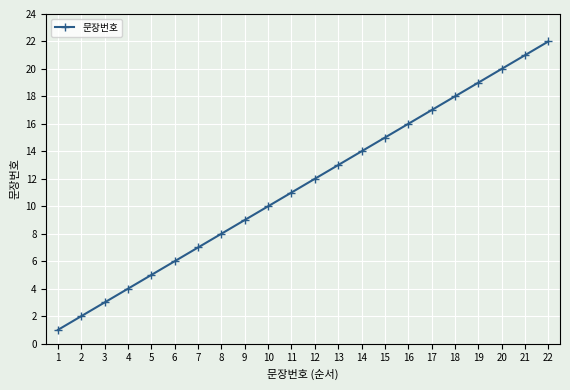

Approximately how many times larger is the value at 12 compared to 2?

6.0